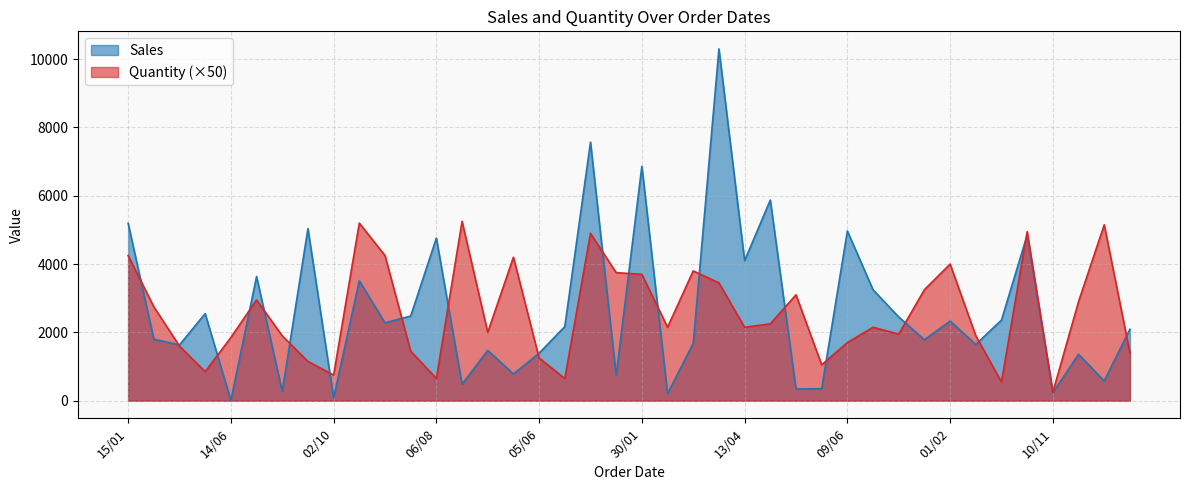

Which series has the widest spread of values?

Sales